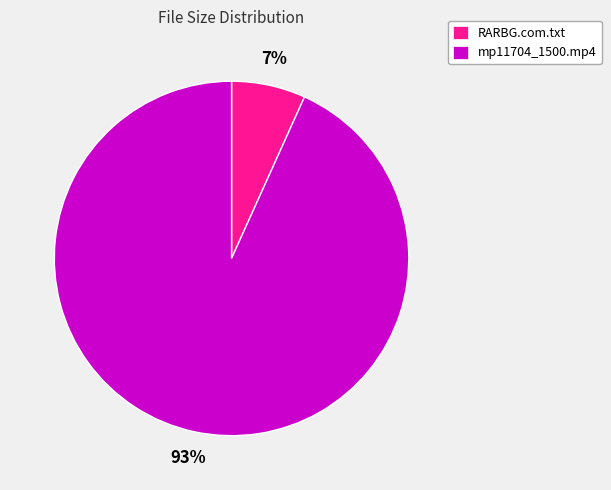

Between mp11704_1500.mp4 and RARBG.com.txt, which is larger?

mp11704_1500.mp4